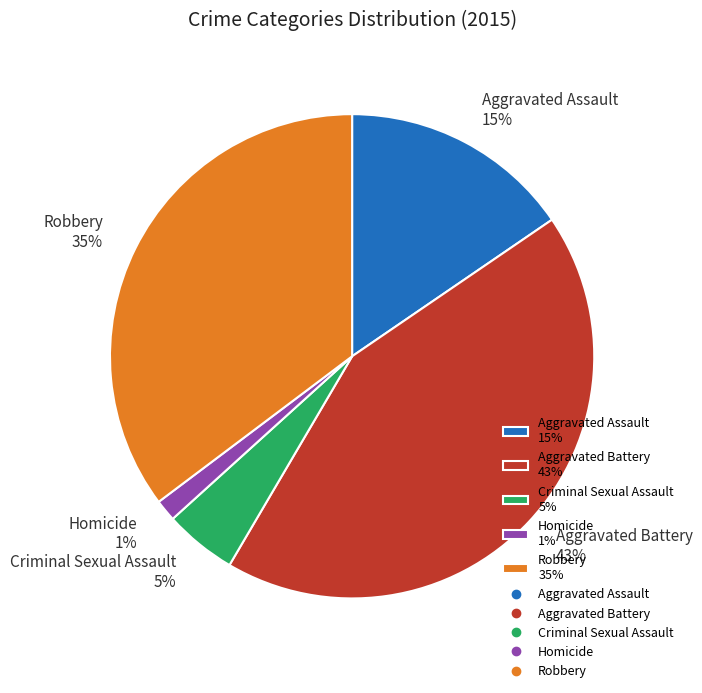

Does Robbery represent more than half of the total?

No